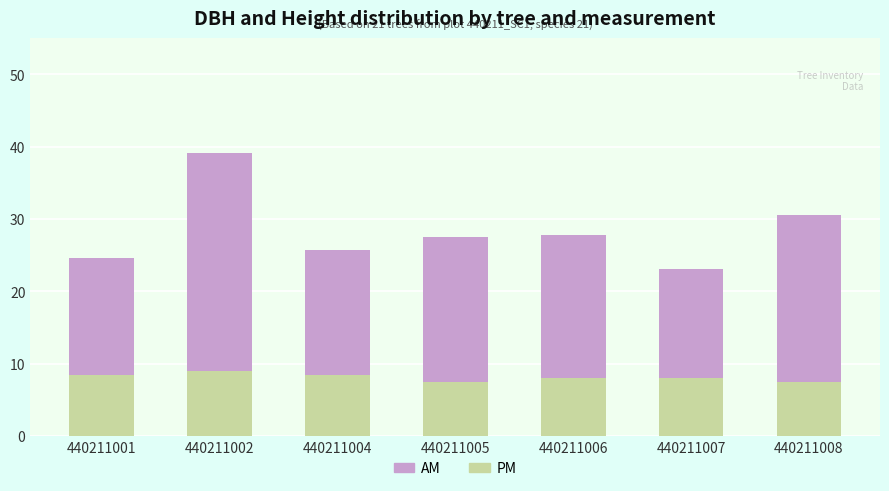

At which category is the sum across all series the highest?

440211002